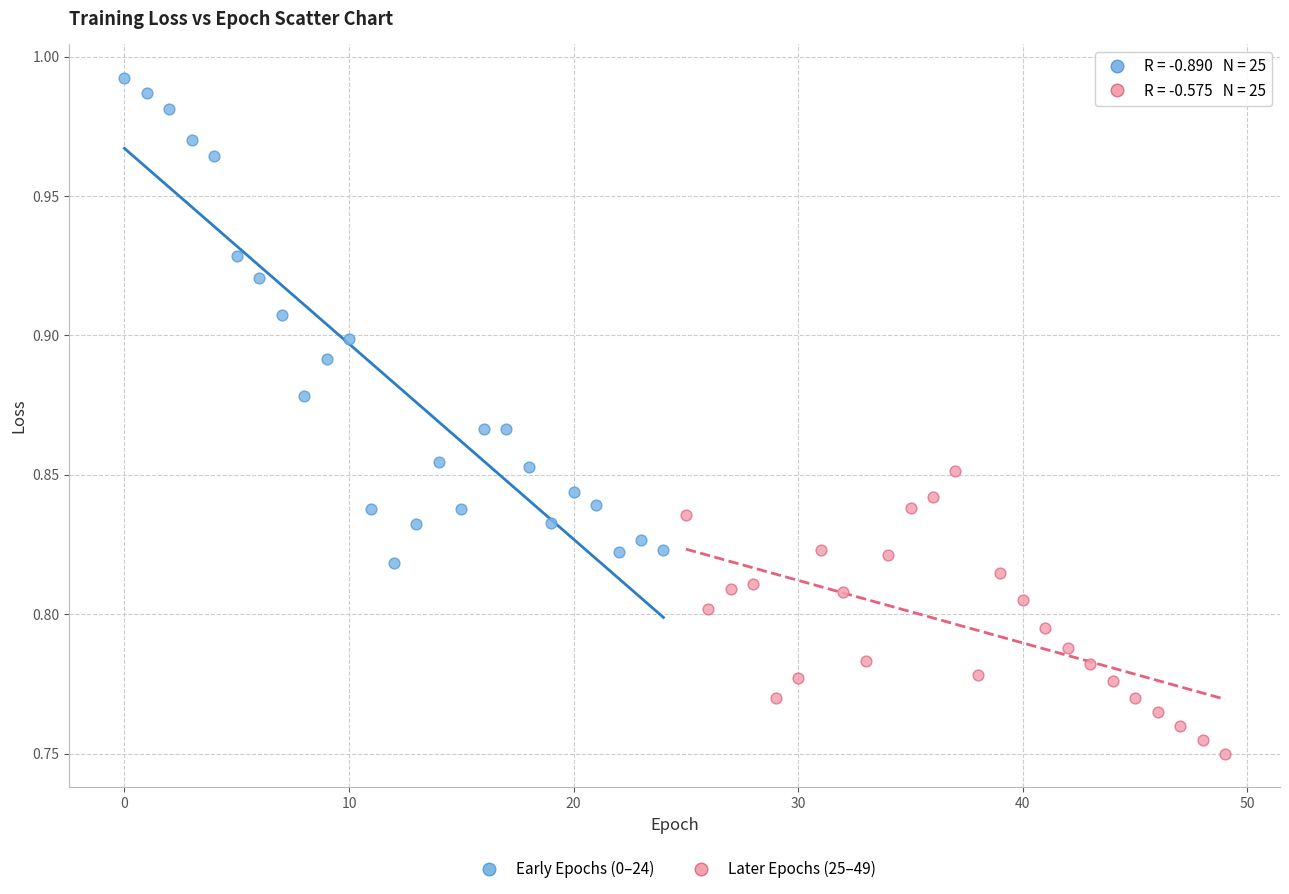

Which series reaches the maximum Y coordinate?

Early Epochs (0–24)